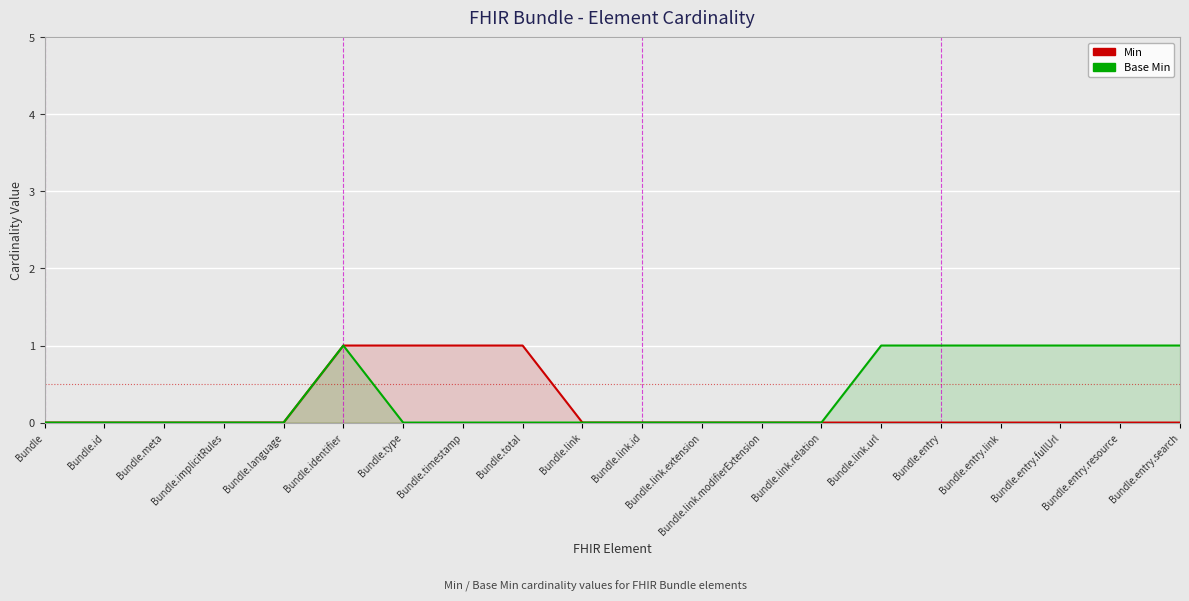

At how many categories does at least one series exceed 0?

10